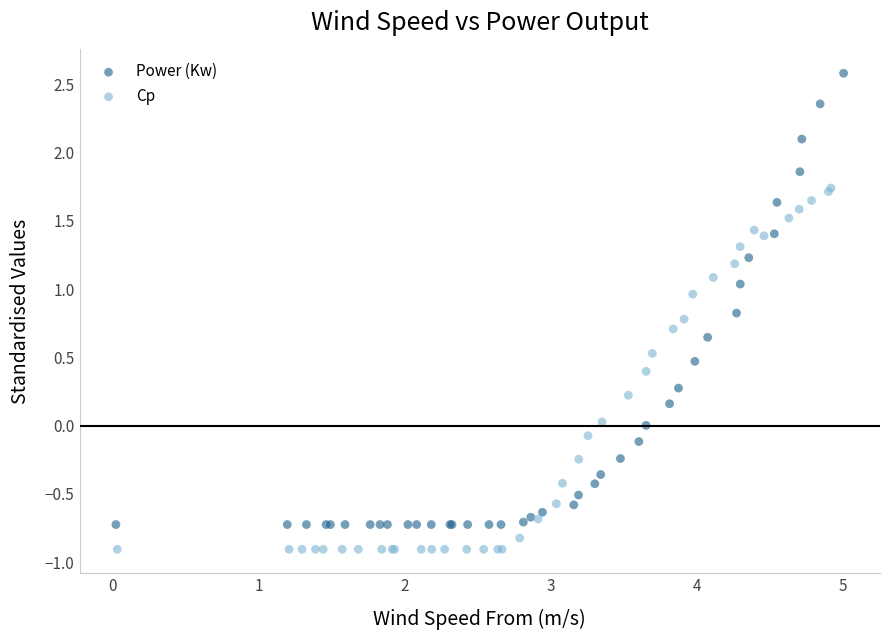

Which series has the largest Y range (max minus min)?

Power (Kw)